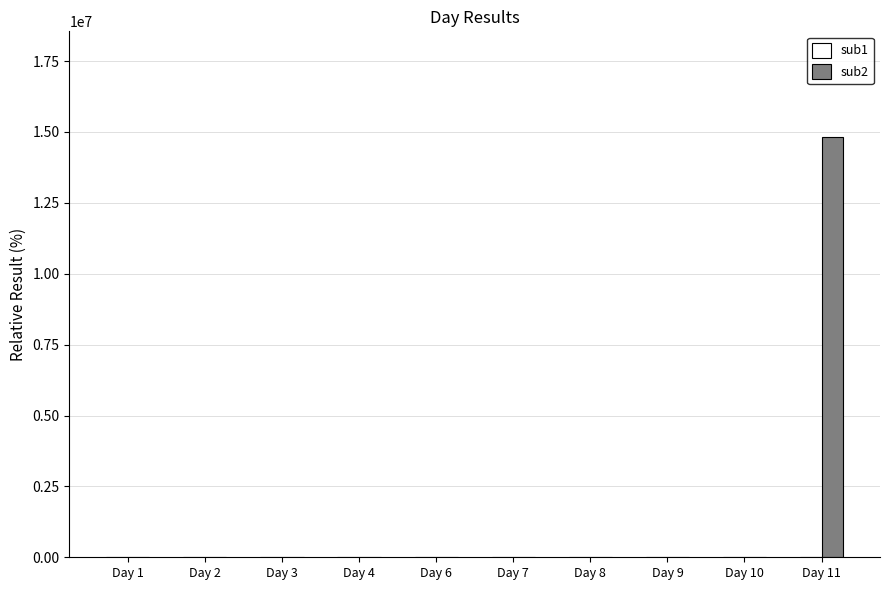

What is the greatest value displayed?

14838830.5